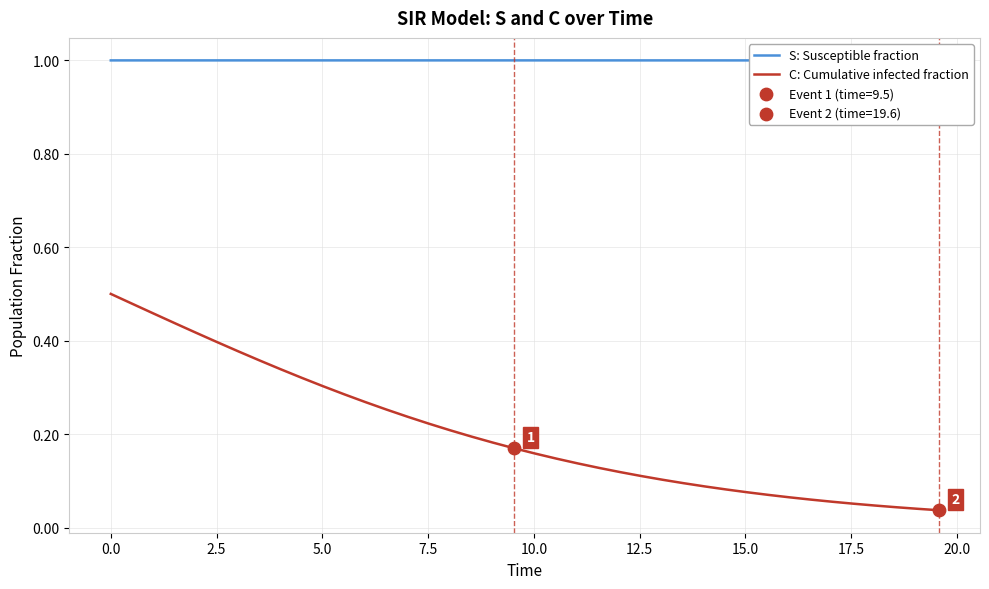

Which series has the widest spread of Y values?

C: Cumulative infected fraction